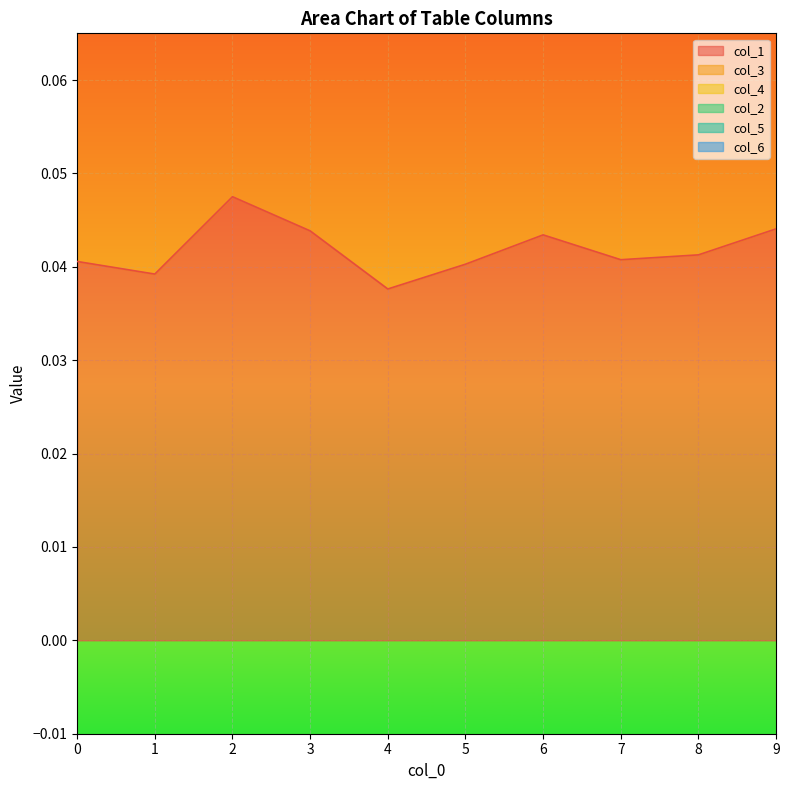

The value of col_2 at 1 is 0.0. True or false?

True